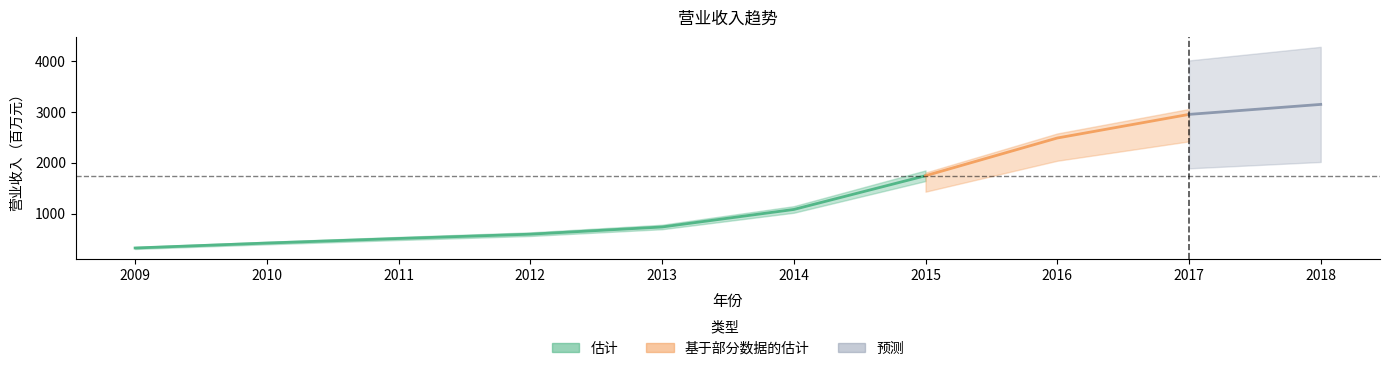

The chart shows a value of 615 at 2015. True or false?

False